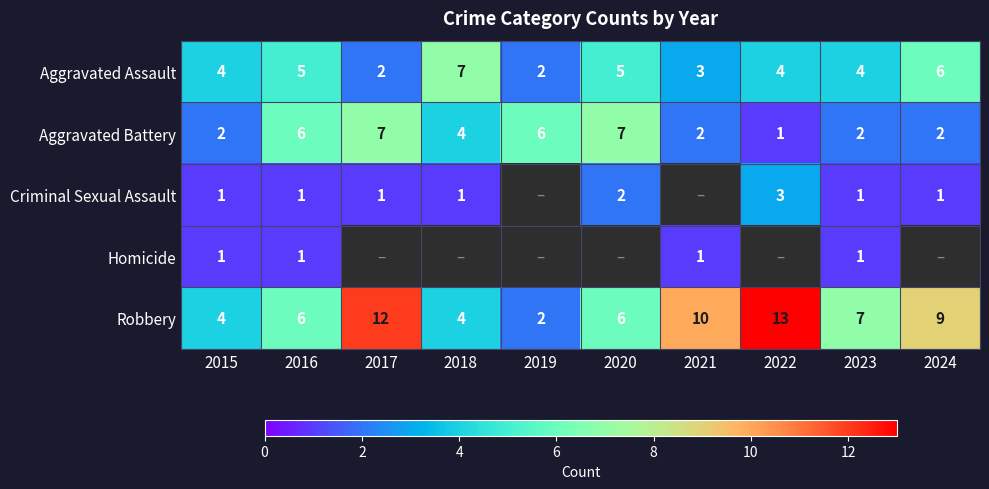

The value of Robbery at 2016 is 6. True or false?

True